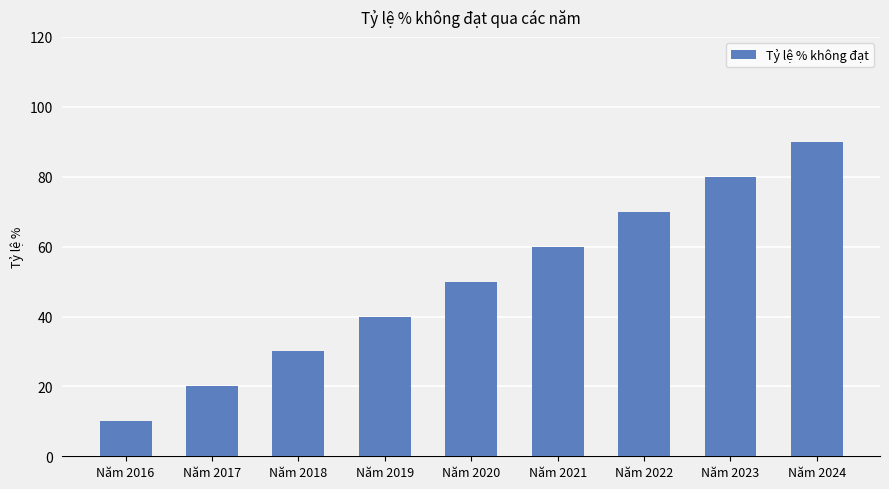

What is the change in value from Năm 2019 to Năm 2021?

+20